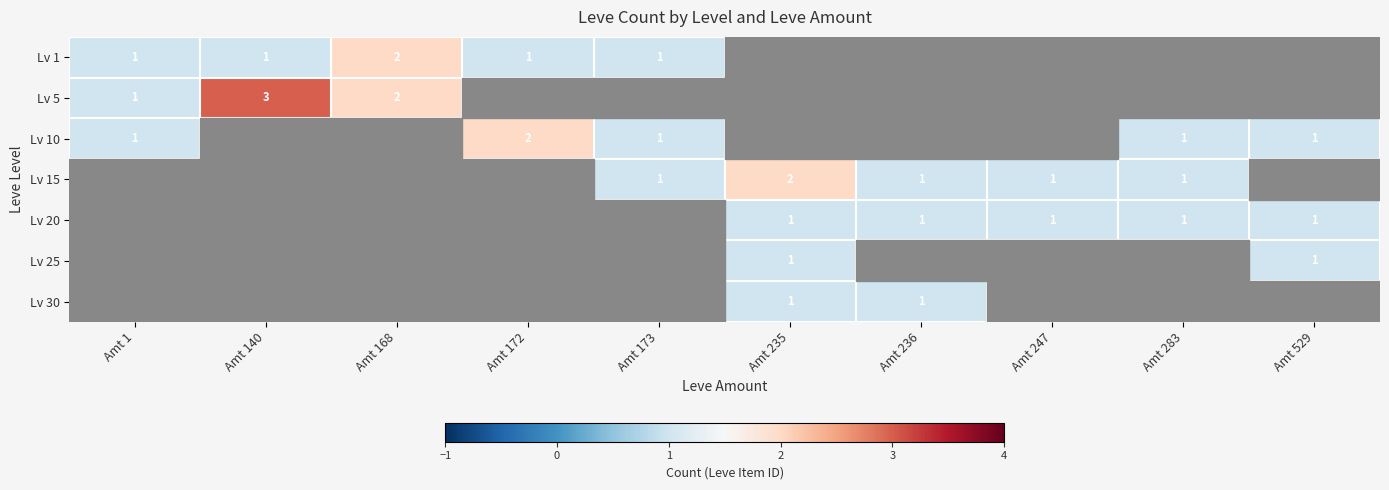

At how many categories does at least one series exceed 2?

1